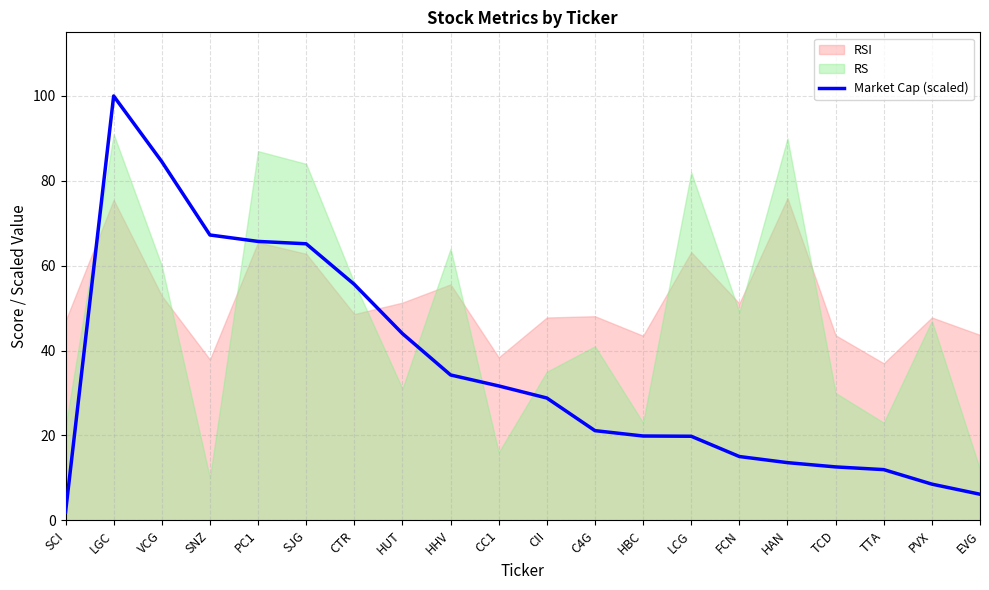

The value of Market Cap (scaled) at LCG is 19.8. True or false?

True